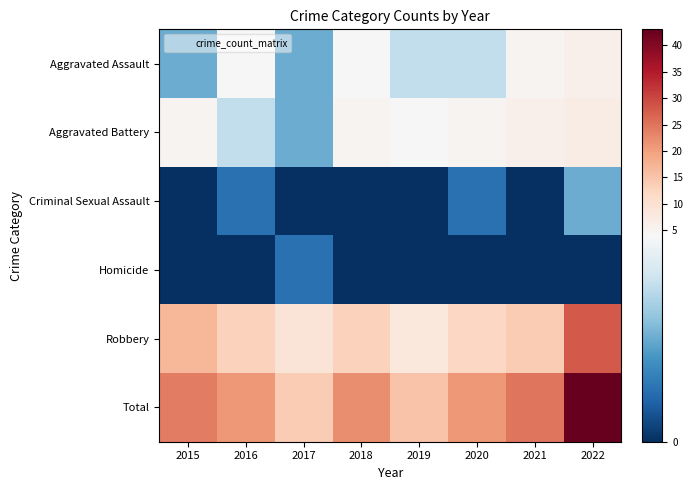

At 2017, list the series in order from largest to smallest.

Total, Robbery, Aggravated Assault, Aggravated Battery, Homicide, Criminal Sexual Assault